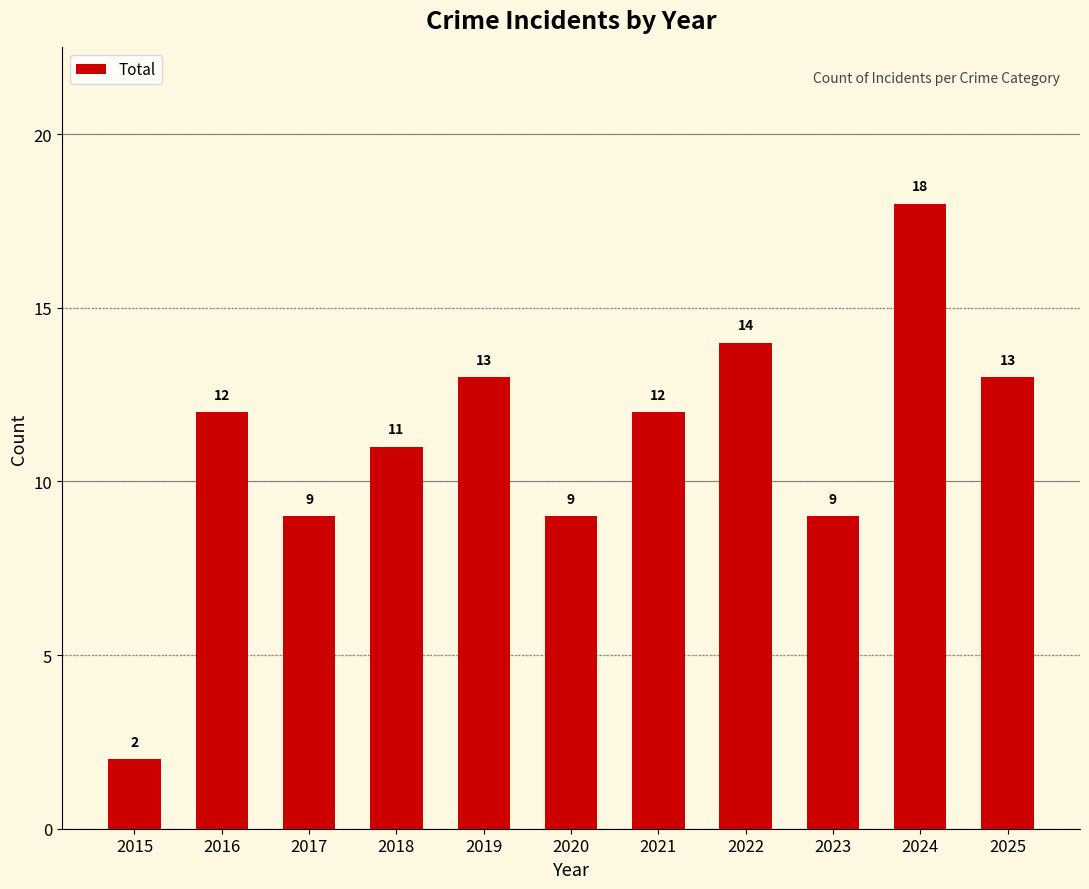

What is the change in value from 2015 to 2019?

+11